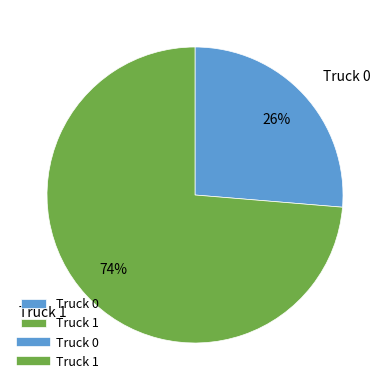

What is the largest slice in the pie chart?

Truck 1